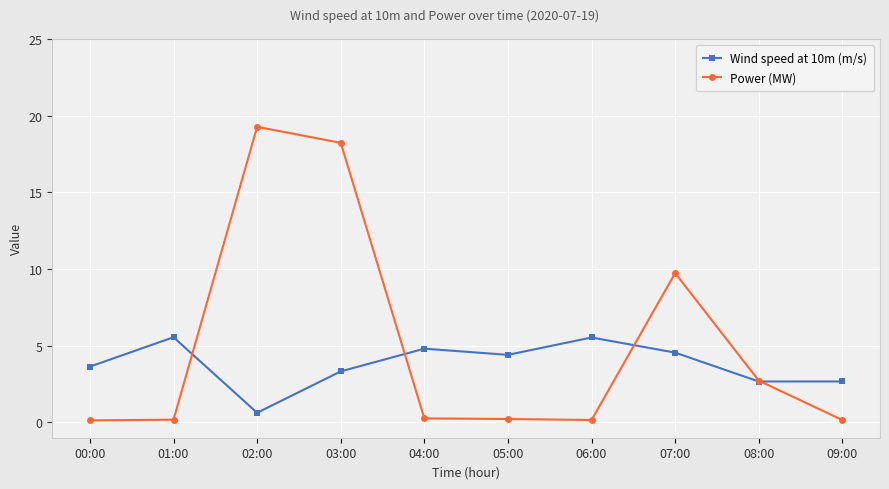

What is the value of the Power (MW) point at the 1st from the left?

0.1